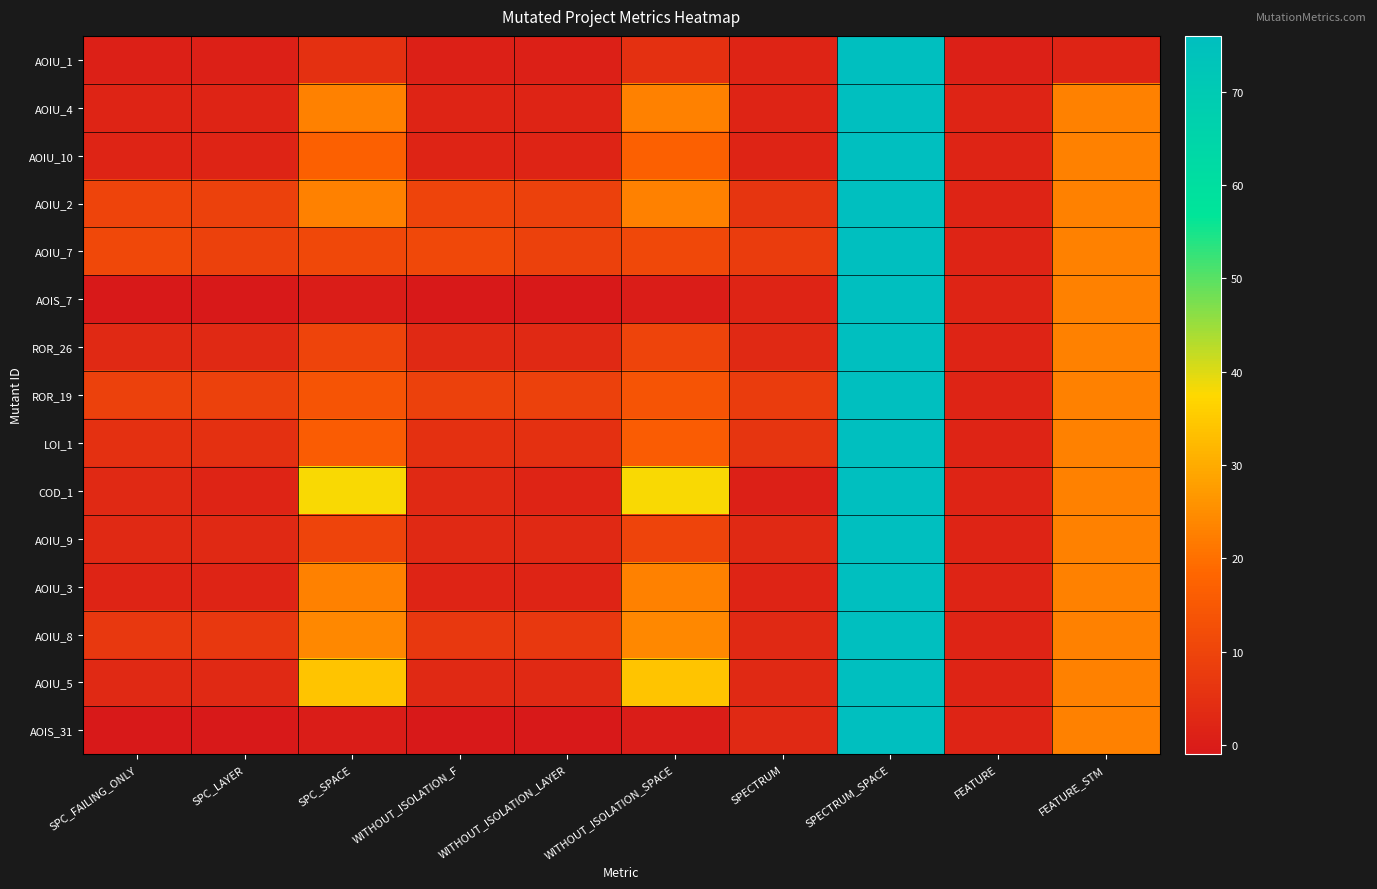

Reading right to left, list all the values displayed in this chart.

AOIU_1: FEATURE_STM=2	FEATURE=1	SPECTRUM_SPACE=76	SPECTRUM=2	WITHOUT_ISOLATION_SPACE=5	WITHOUT_ISOLATION_LAYER=1	WITHOUT_ISOLATION_F=1	SPC_SPACE=5	SPC_LAYER=1	SPC_FAILING_ONLY=1
AOIU_4: FEATURE_STM=23	FEATURE=2	SPECTRUM_SPACE=76	SPECTRUM=2	WITHOUT_ISOLATION_SPACE=23	WITHOUT_ISOLATION_LAYER=2	WITHOUT_ISOLATION_F=2	SPC_SPACE=23	SPC_LAYER=2	SPC_FAILING_ONLY=2
AOIU_10: FEATURE_STM=23	FEATURE=2	SPECTRUM_SPACE=76	SPECTRUM=2	WITHOUT_ISOLATION_SPACE=17	WITHOUT_ISOLATION_LAYER=2	WITHOUT_ISOLATION_F=2	SPC_SPACE=17	SPC_LAYER=2	SPC_FAILING_ONLY=2
AOIU_2: FEATURE_STM=23	FEATURE=2	SPECTRUM_SPACE=76	SPECTRUM=6	WITHOUT_ISOLATION_SPACE=23	WITHOUT_ISOLATION_LAYER=9	WITHOUT_ISOLATION_F=10	SPC_SPACE=23	SPC_LAYER=9	SPC_FAILING_ONLY=10
AOIU_7: FEATURE_STM=23	FEATURE=2	SPECTRUM_SPACE=76	SPECTRUM=8	WITHOUT_ISOLATION_SPACE=11	WITHOUT_ISOLATION_LAYER=9	WITHOUT_ISOLATION_F=11	SPC_SPACE=11	SPC_LAYER=9	SPC_FAILING_ONLY=11
AOIS_7: FEATURE_STM=23	FEATURE=2	SPECTRUM_SPACE=76	SPECTRUM=2	WITHOUT_ISOLATION_SPACE=0	WITHOUT_ISOLATION_LAYER=-1	WITHOUT_ISOLATION_F=-1	SPC_SPACE=0	SPC_LAYER=-1	SPC_FAILING_ONLY=-1
ROR_26: FEATURE_STM=23	FEATURE=2	SPECTRUM_SPACE=76	SPECTRUM=3	WITHOUT_ISOLATION_SPACE=10	WITHOUT_ISOLATION_LAYER=3	WITHOUT_ISOLATION_F=3	SPC_SPACE=10	SPC_LAYER=3	SPC_FAILING_ONLY=3
ROR_19: FEATURE_STM=23	FEATURE=2	SPECTRUM_SPACE=76	SPECTRUM=8	WITHOUT_ISOLATION_SPACE=14	WITHOUT_ISOLATION_LAYER=9	WITHOUT_ISOLATION_F=9	SPC_SPACE=14	SPC_LAYER=9	SPC_FAILING_ONLY=9
LOI_1: FEATURE_STM=23	FEATURE=2	SPECTRUM_SPACE=76	SPECTRUM=6	WITHOUT_ISOLATION_SPACE=16	WITHOUT_ISOLATION_LAYER=5	WITHOUT_ISOLATION_F=5	SPC_SPACE=16	SPC_LAYER=5	SPC_FAILING_ONLY=5
COD_1: FEATURE_STM=23	FEATURE=2	SPECTRUM_SPACE=76	SPECTRUM=1	WITHOUT_ISOLATION_SPACE=38	WITHOUT_ISOLATION_LAYER=2	WITHOUT_ISOLATION_F=3	SPC_SPACE=38	SPC_LAYER=2	SPC_FAILING_ONLY=3
AOIU_9: FEATURE_STM=23	FEATURE=2	SPECTRUM_SPACE=76	SPECTRUM=3	WITHOUT_ISOLATION_SPACE=10	WITHOUT_ISOLATION_LAYER=3	WITHOUT_ISOLATION_F=3	SPC_SPACE=10	SPC_LAYER=3	SPC_FAILING_ONLY=3
AOIU_3: FEATURE_STM=23	FEATURE=2	SPECTRUM_SPACE=76	SPECTRUM=2	WITHOUT_ISOLATION_SPACE=23	WITHOUT_ISOLATION_LAYER=2	WITHOUT_ISOLATION_F=2	SPC_SPACE=23	SPC_LAYER=2	SPC_FAILING_ONLY=2
AOIU_8: FEATURE_STM=23	FEATURE=2	SPECTRUM_SPACE=76	SPECTRUM=3	WITHOUT_ISOLATION_SPACE=24	WITHOUT_ISOLATION_LAYER=7	WITHOUT_ISOLATION_F=7	SPC_SPACE=24	SPC_LAYER=7	SPC_FAILING_ONLY=7
AOIU_5: FEATURE_STM=23	FEATURE=2	SPECTRUM_SPACE=76	SPECTRUM=3	WITHOUT_ISOLATION_SPACE=34	WITHOUT_ISOLATION_LAYER=3	WITHOUT_ISOLATION_F=3	SPC_SPACE=34	SPC_LAYER=3	SPC_FAILING_ONLY=3
AOIS_31: FEATURE_STM=23	FEATURE=2	SPECTRUM_SPACE=76	SPECTRUM=3	WITHOUT_ISOLATION_SPACE=0	WITHOUT_ISOLATION_LAYER=-1	WITHOUT_ISOLATION_F=-1	SPC_SPACE=0	SPC_LAYER=-1	SPC_FAILING_ONLY=-1